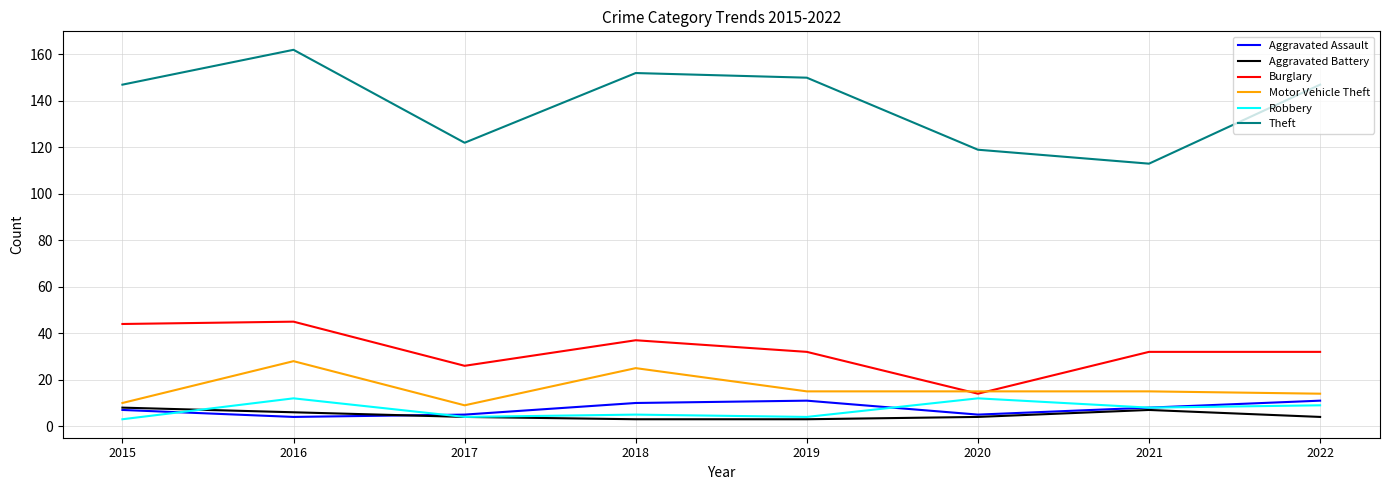

The Motor Vehicle Theft series shows 37 at 2018. True or false?

False